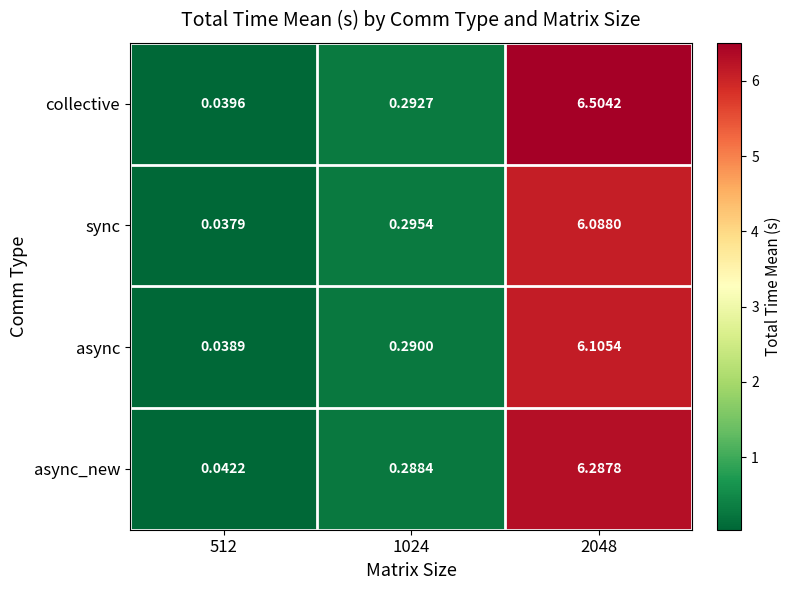

Which series has the widest spread of values?

collective